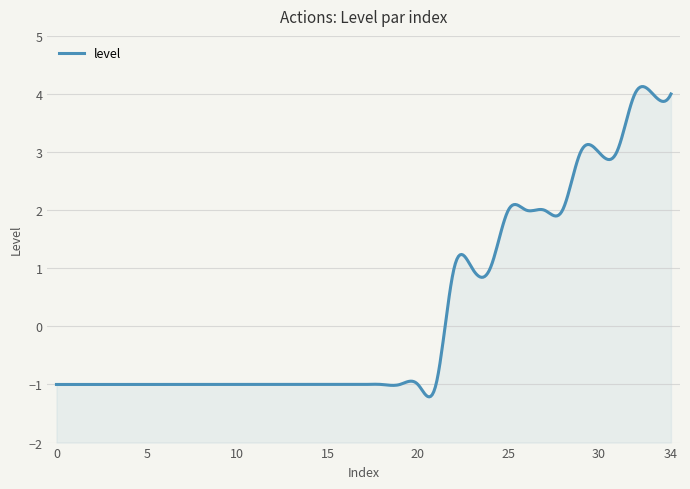

What is the greatest value displayed?

4